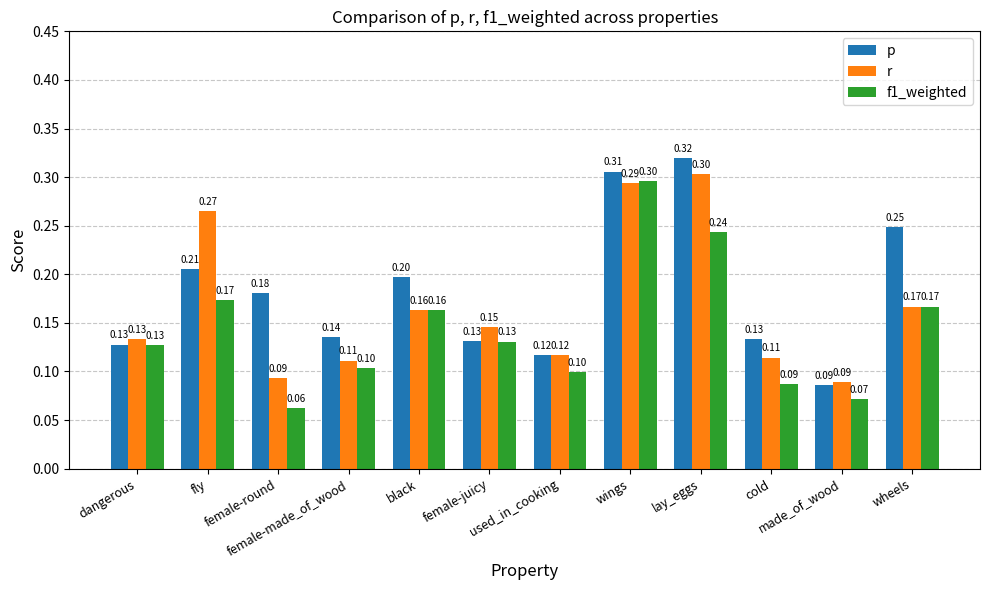

What is the average value of the f1_weighted series?

0.1